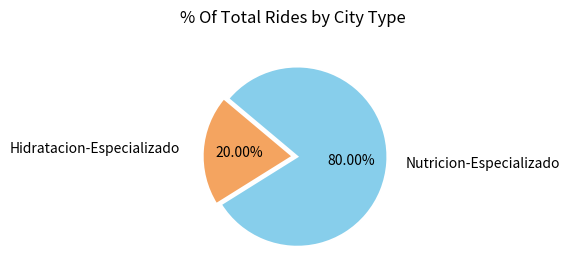

How much of the chart is everything except Hidratacion-Especializado?

80.0%